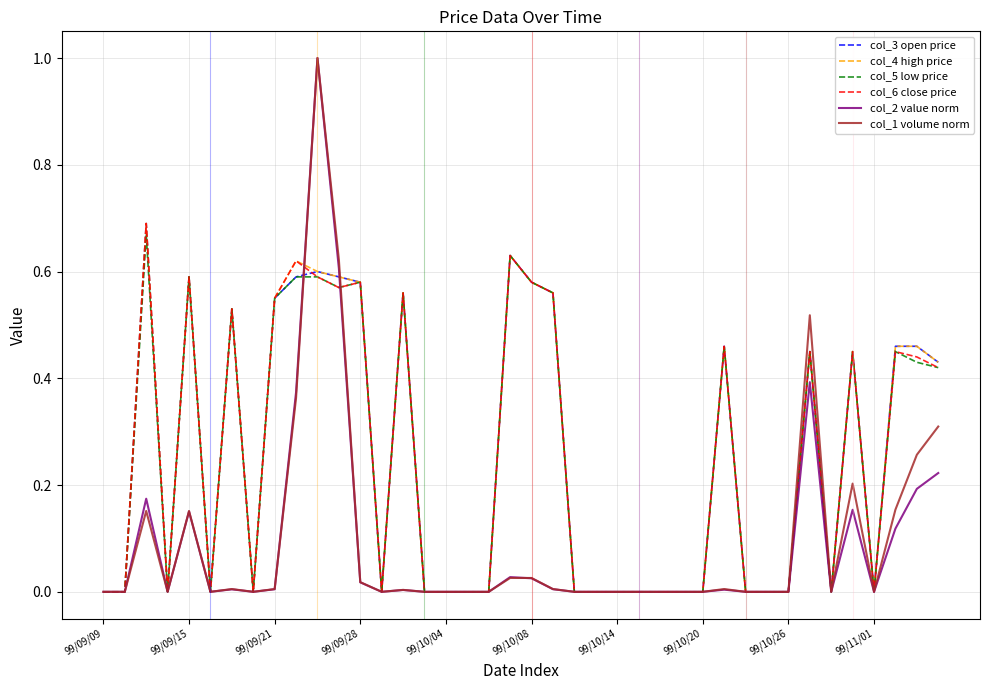

What is the greatest value displayed?

1.0